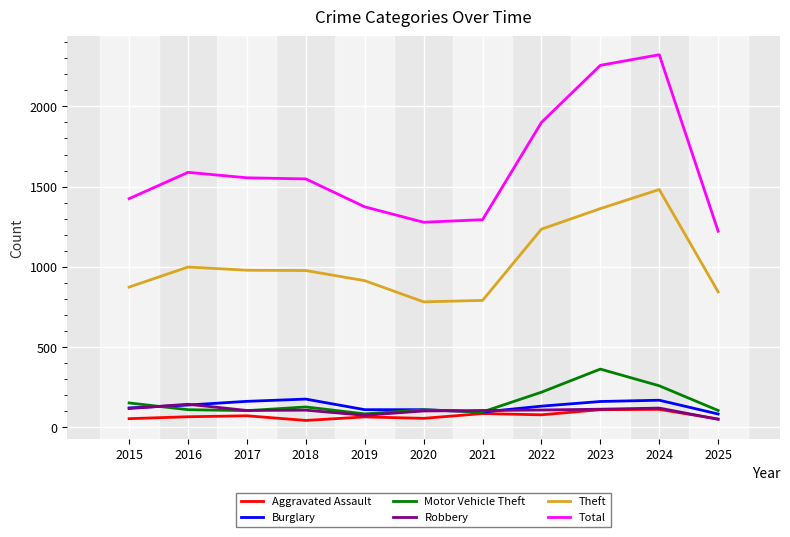

The value of Total at 2023 is 3583. True or false?

False